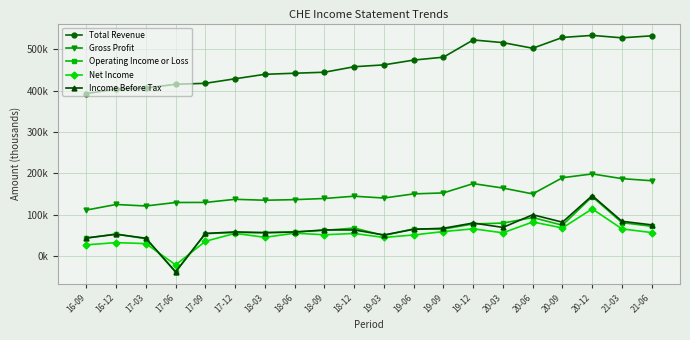

What is the approximate value of Total Revenue at 19-09?

480600